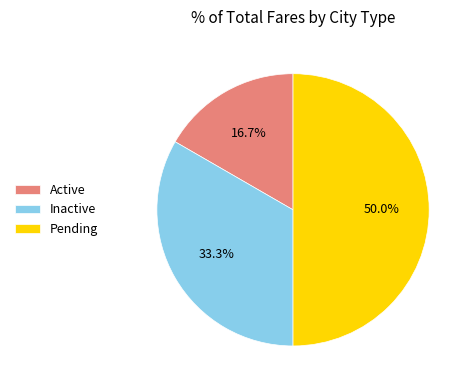

To the nearest percent, what is the difference between the Active and Inactive slice percentages?

17%